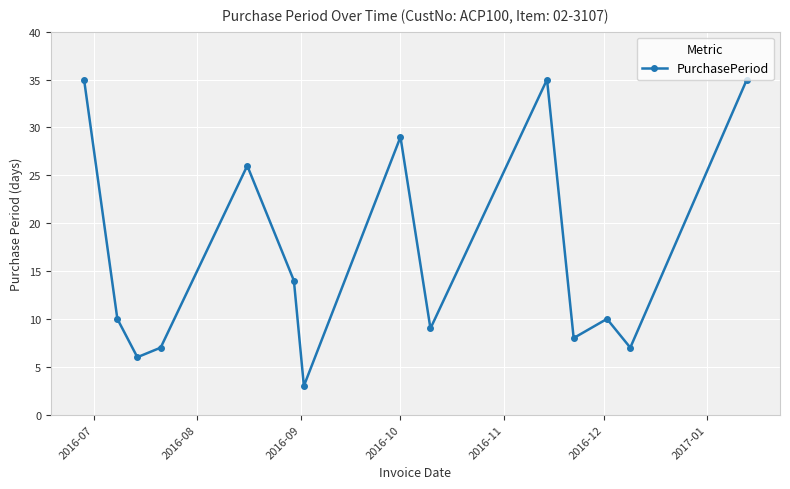

How many lines are shown in the chart?

1